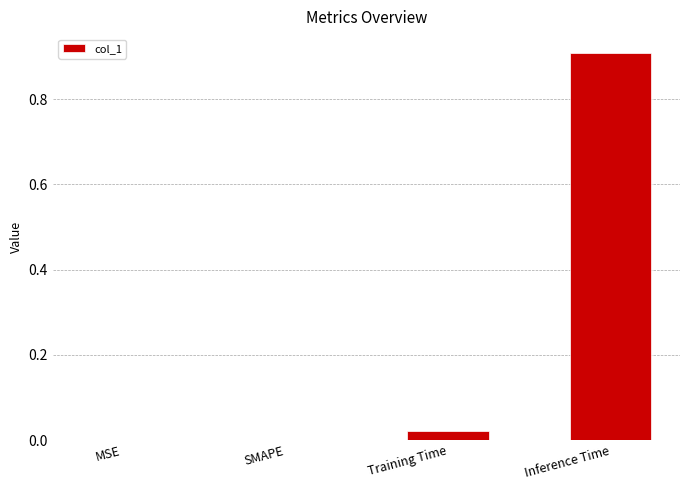

Is it true that the value at Inference Time is 1.6?

False